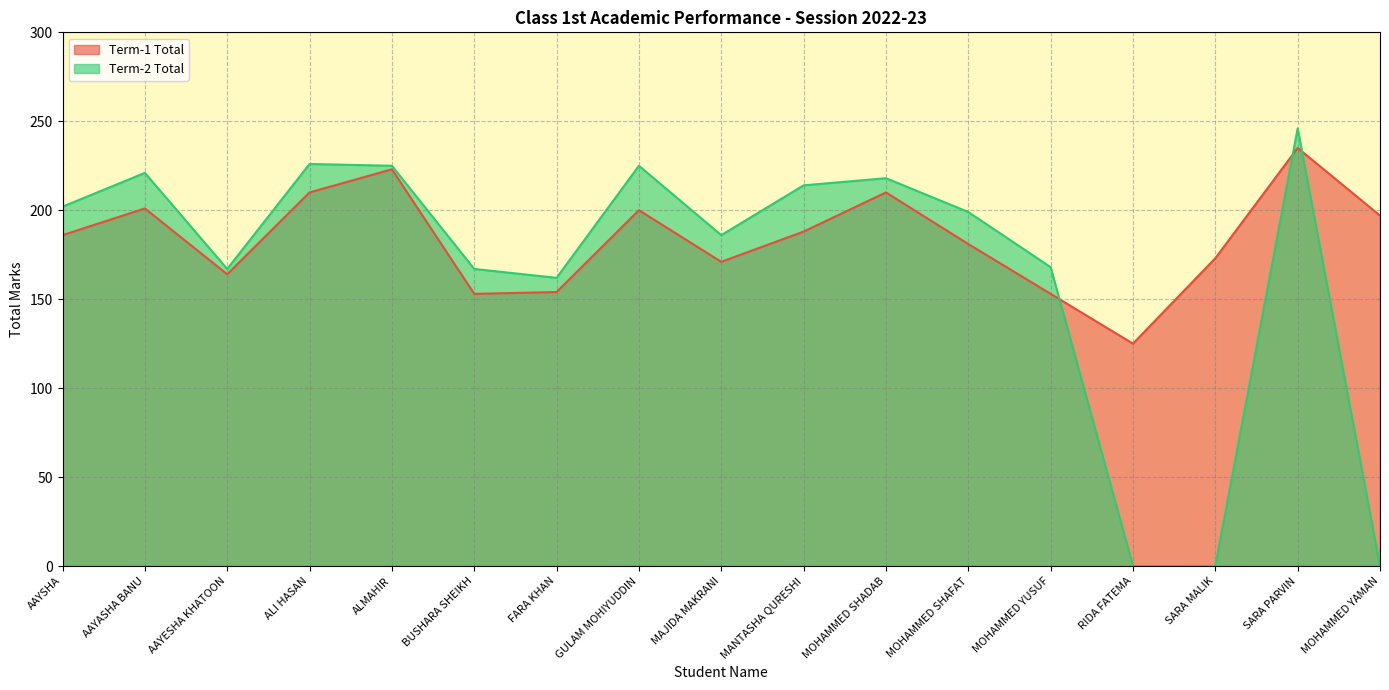

How many times do Term-2 Total and Term-1 Total cross each other?

3